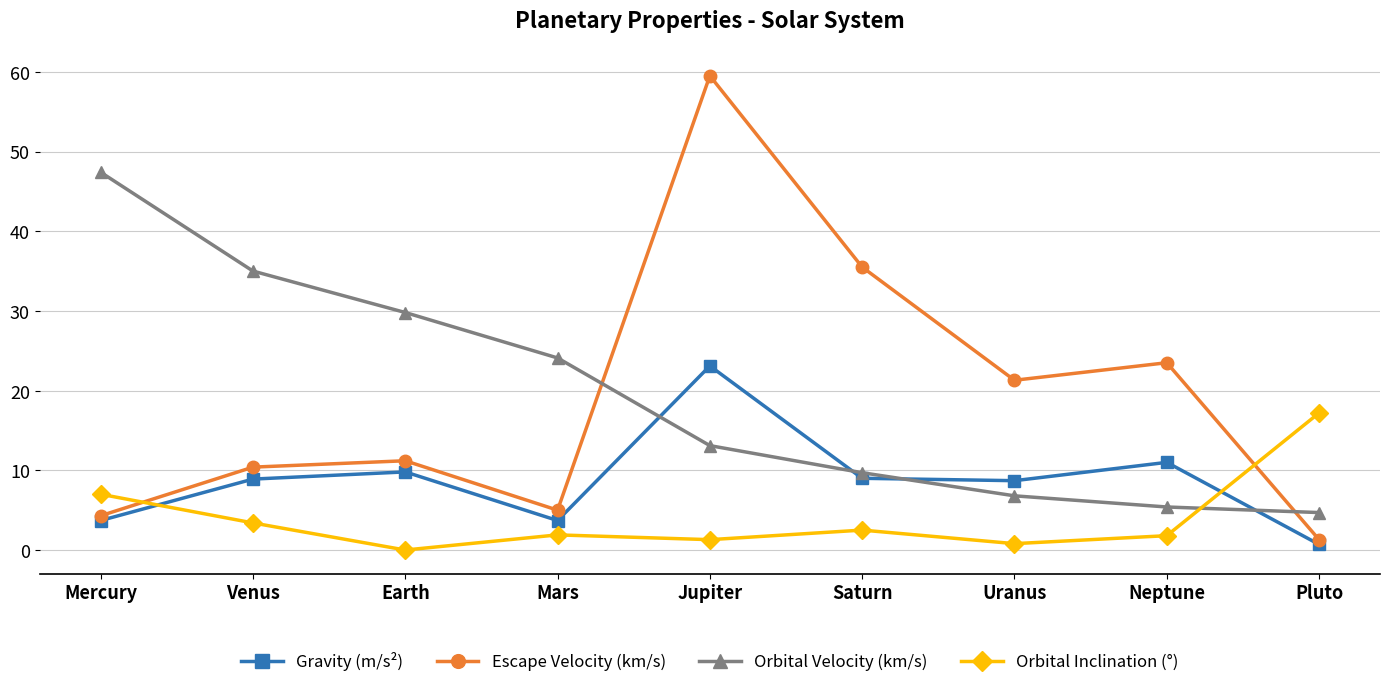

At which category is the sum across all series the highest?

Jupiter